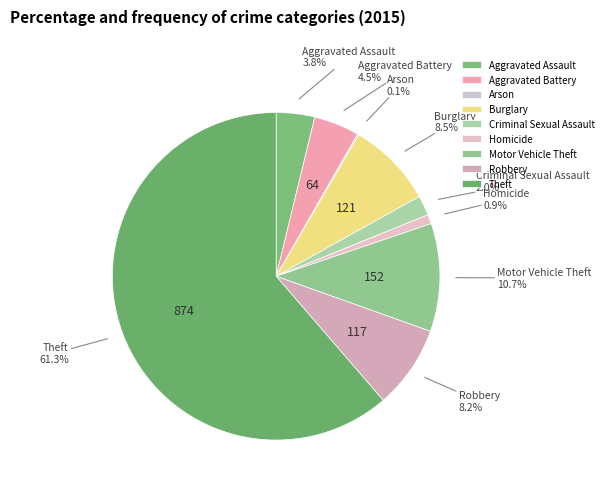

What is the largest slice in the pie chart?

Theft